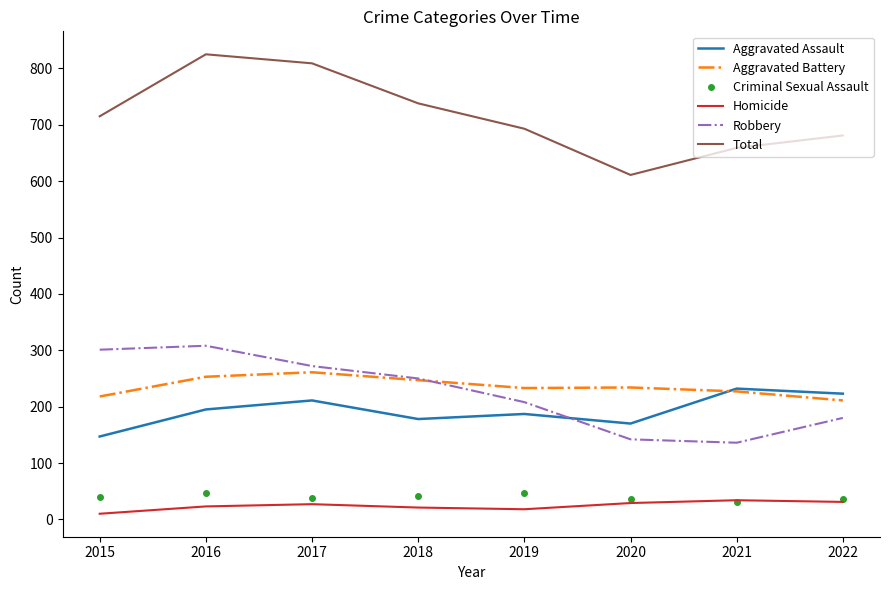

What is the difference between the Aggravated Assault values at 2015 and 2019?

40